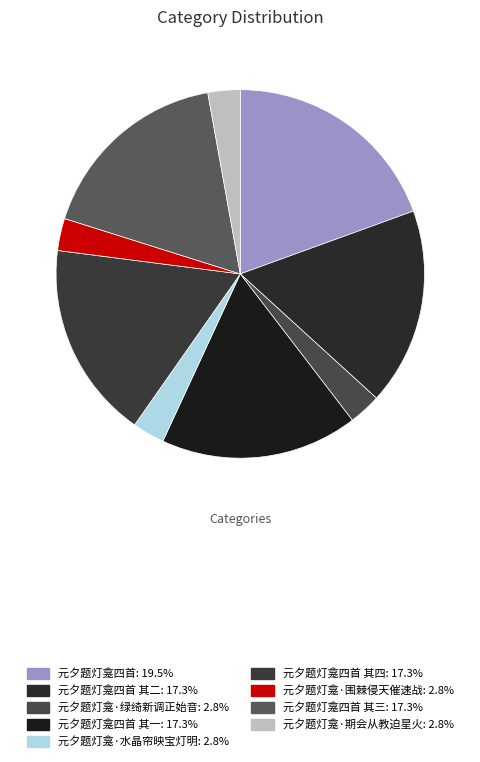

Does any single category account for the majority?

No